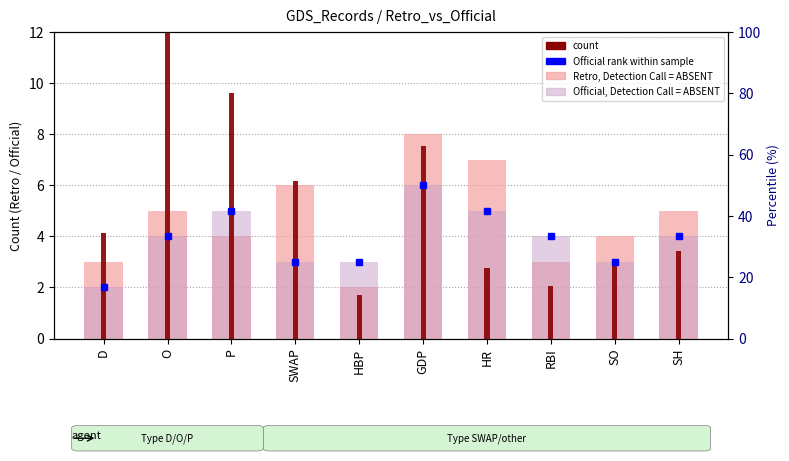

At which category is the sum across all series the highest?

O